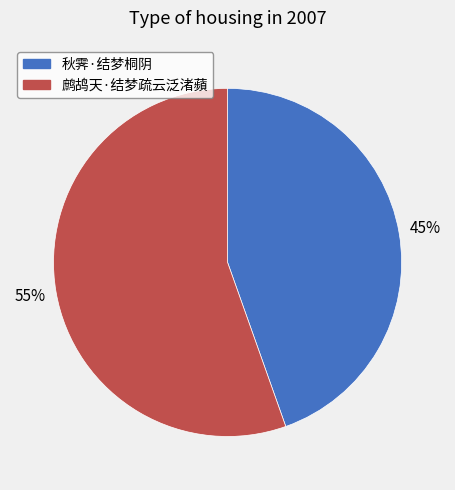

Combined, do 鹧鸪天·结梦疏云泛渚蘋 and 秋霁·结梦桐阴 account for over 50%?

Yes